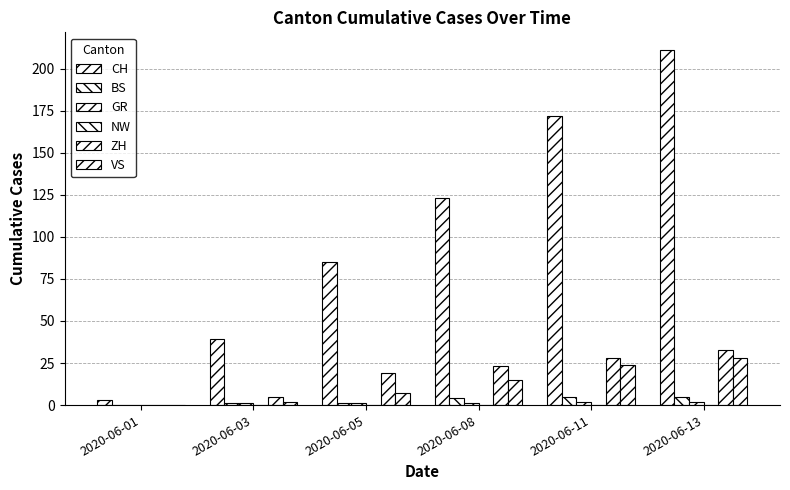

Rank the categories by GR value from highest to lowest.

2020-06-11, 2020-06-13, 2020-06-03, 2020-06-05, 2020-06-08, 2020-06-01